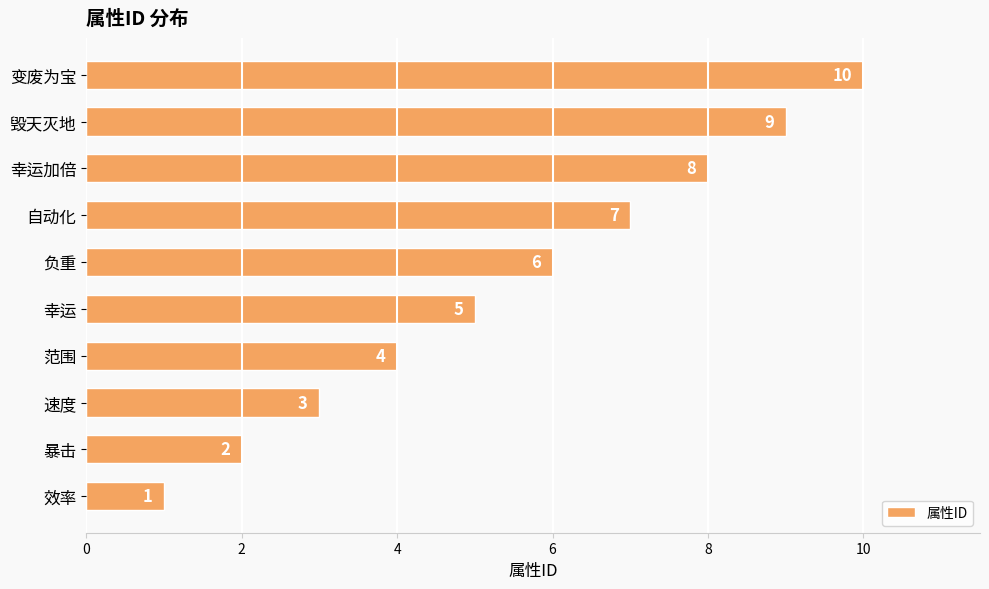

How many bars are there in total?

10